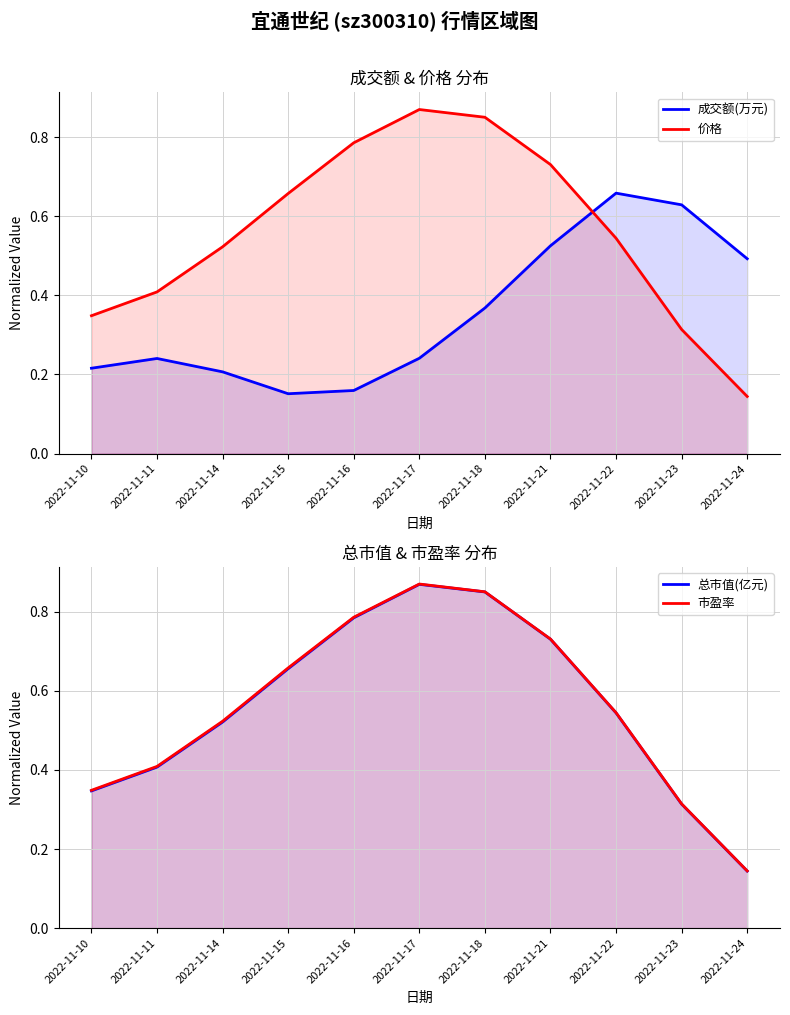

At which category is the sum across all series the highest?

2022-11-18